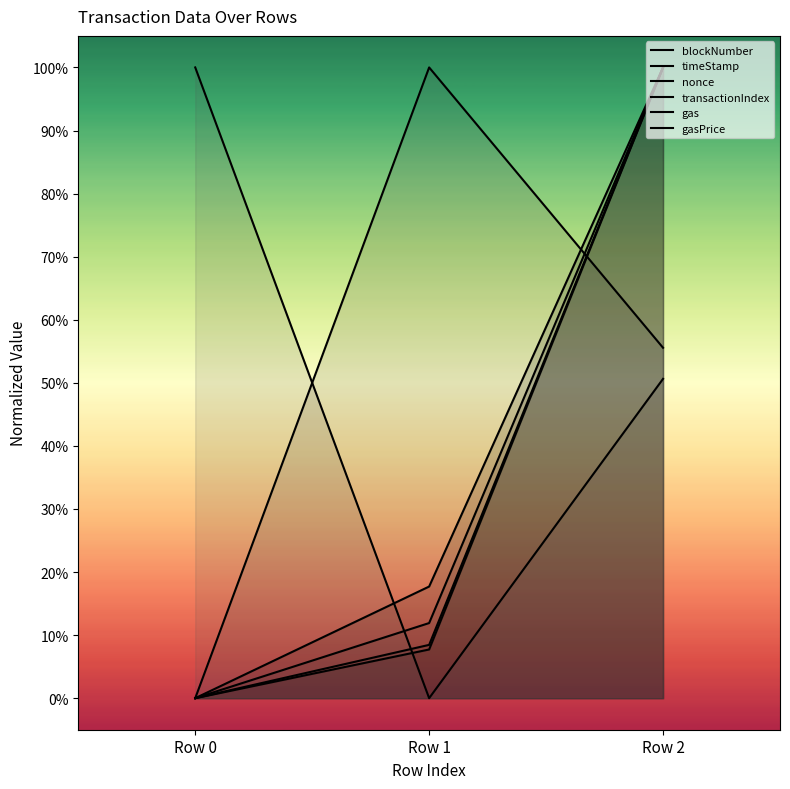

How many data points in gasPrice are above 0?

2